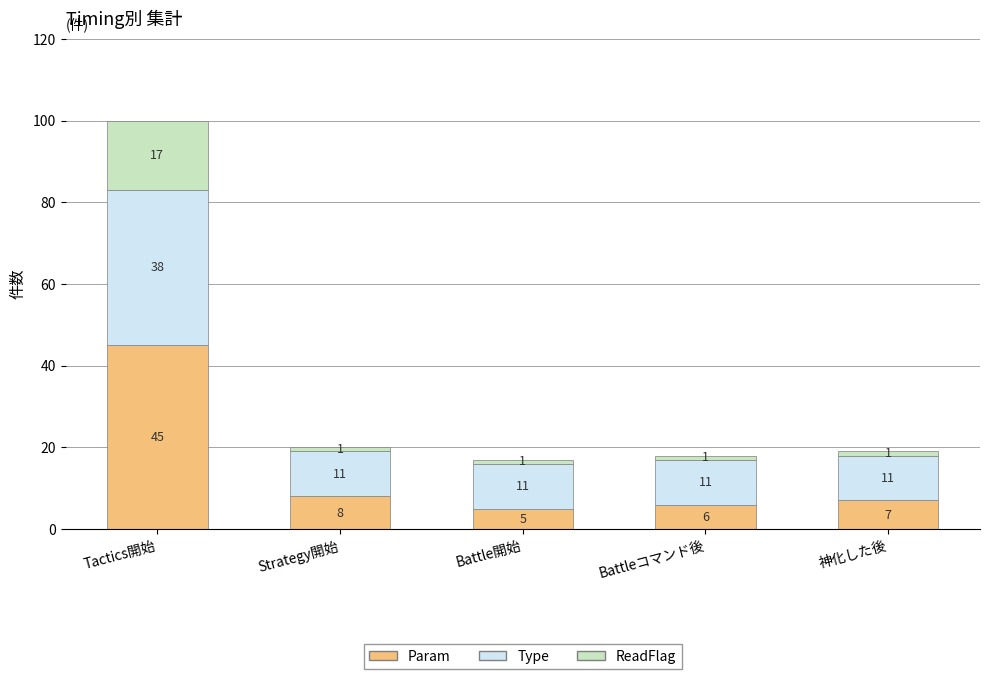

What is the average value of the Param series?

14